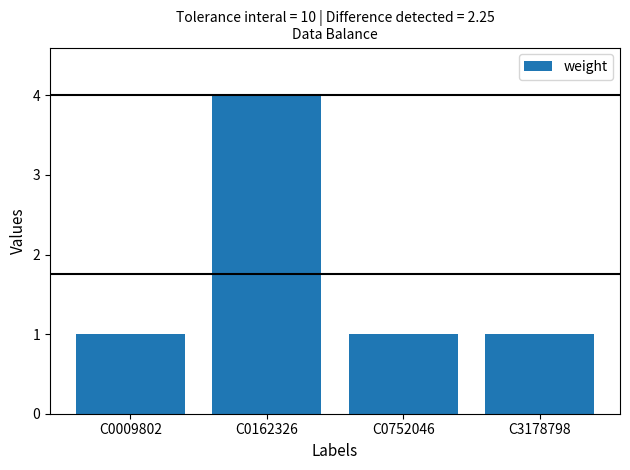

What is the sum of the values at C0162326 and C0009802?

5